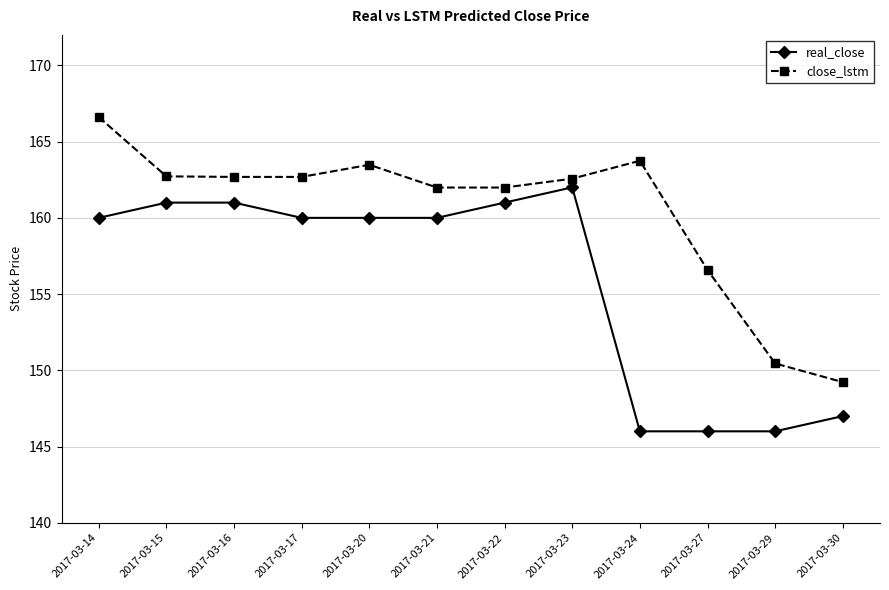

Is it true that close_lstm equals 92.7 at 2017-03-20?

False